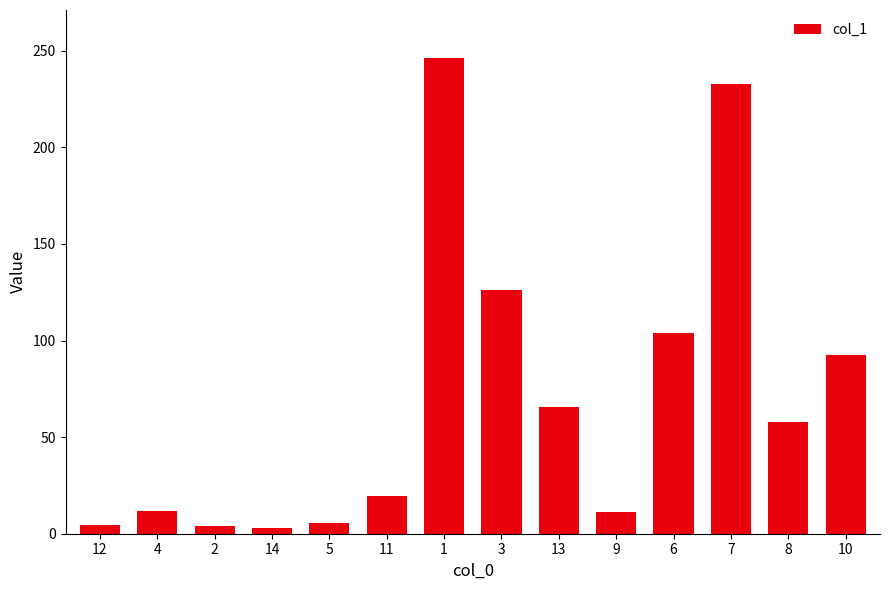

What is the maximum value shown in the chart?

246.5